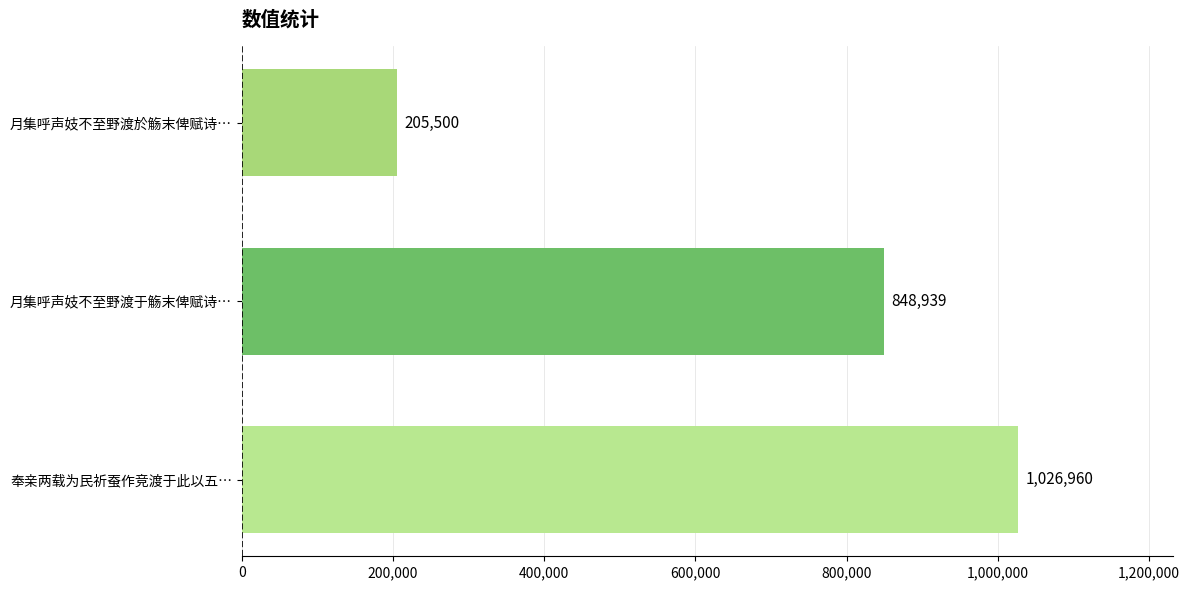

Reading bottom to top, extract all data points from this chart.

奉亲两载为民祈蚕作竞渡于此以五…=1026960	月集呼声妓不至野渡于觞末俾赋诗…=848939	月集呼声妓不至野渡於觞末俾赋诗…=205500